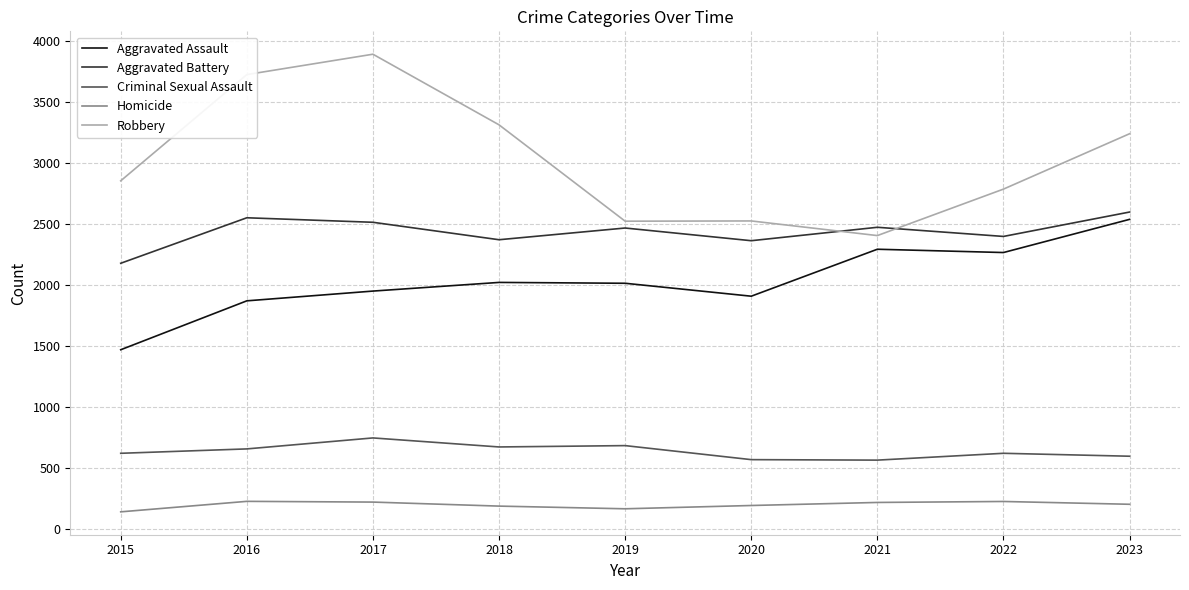

What is the difference between the Robbery values at 2021 and 2020?

120